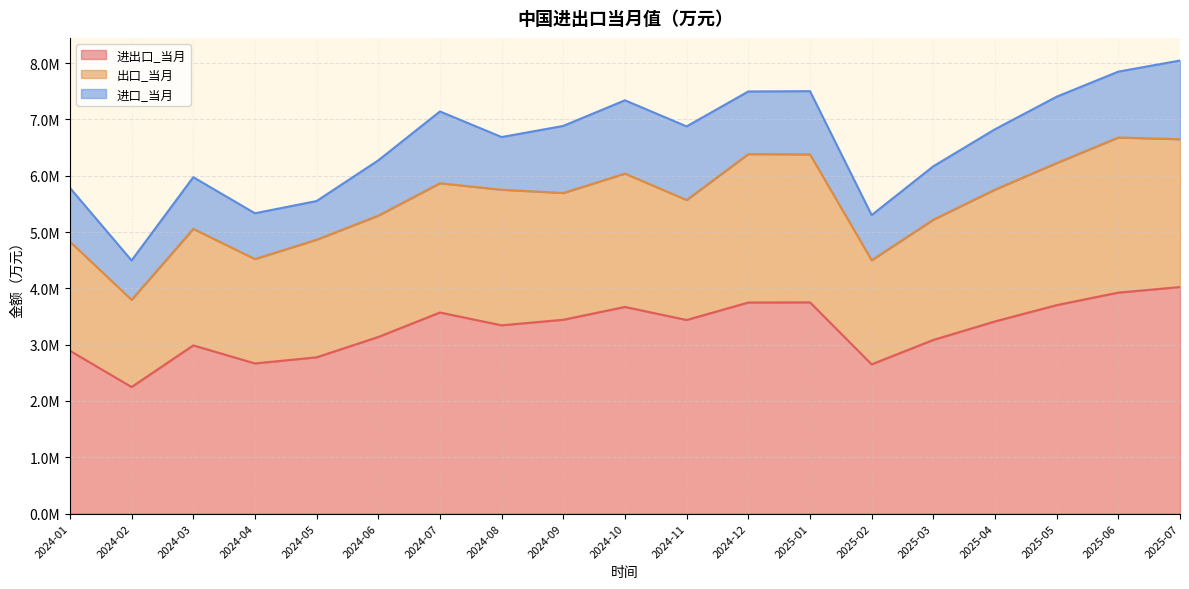

Where does the 进出口_当月 series first go above 3412523?

2024-07